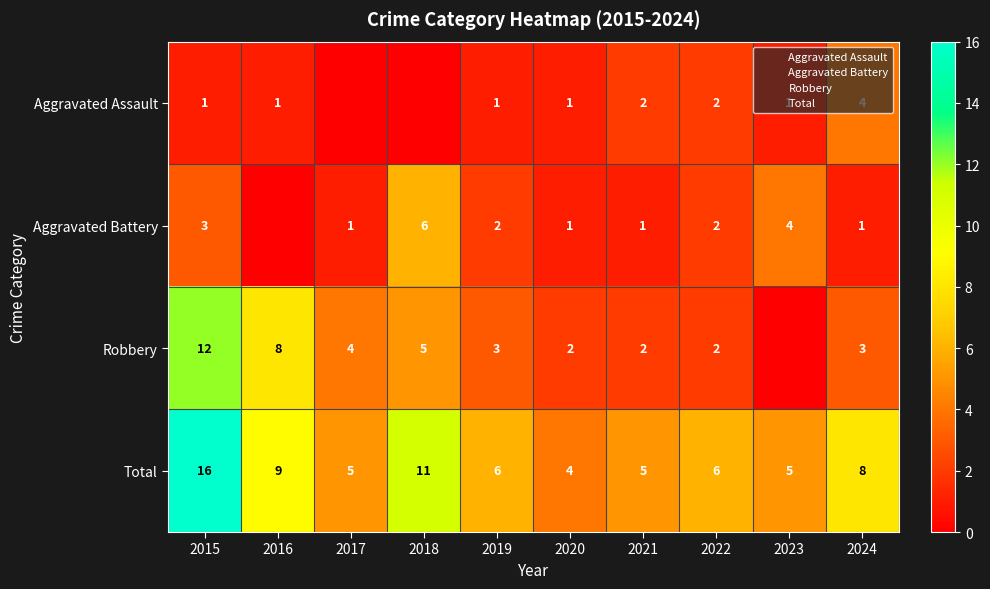

What is the difference between the second highest and minimum values in the Total series?

7